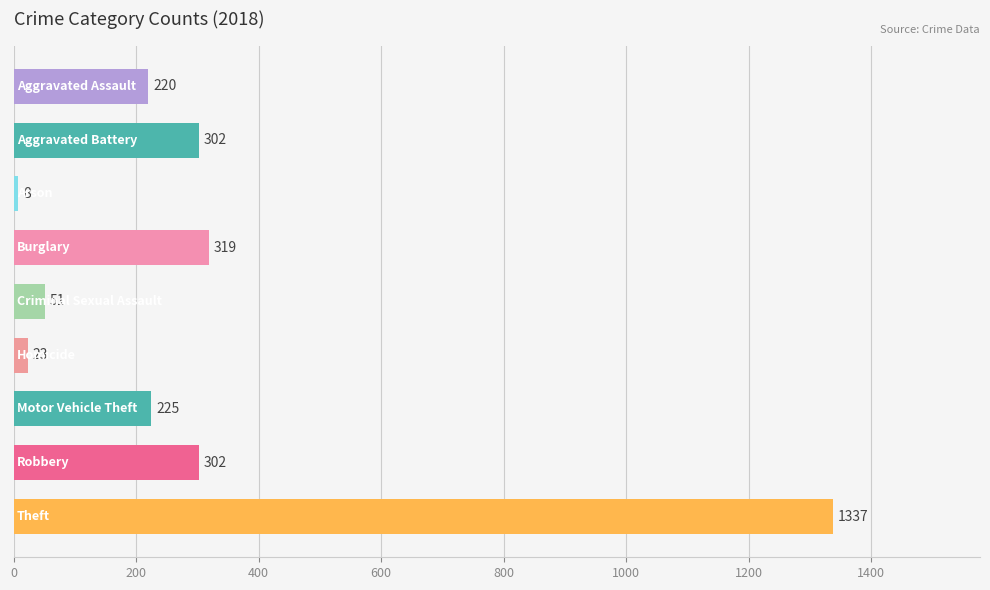

How many bars are there in total?

9